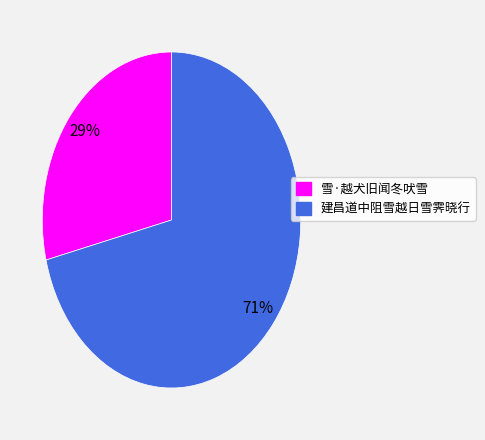

Does 雪·越犬旧闻冬吠雪 account for over 50% of the chart?

No